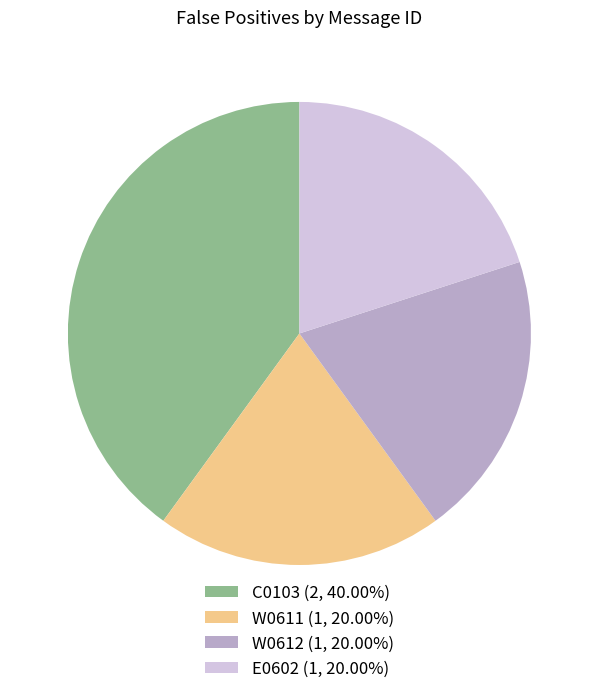

True or false: C0103 accounts for 76% of the total.

False